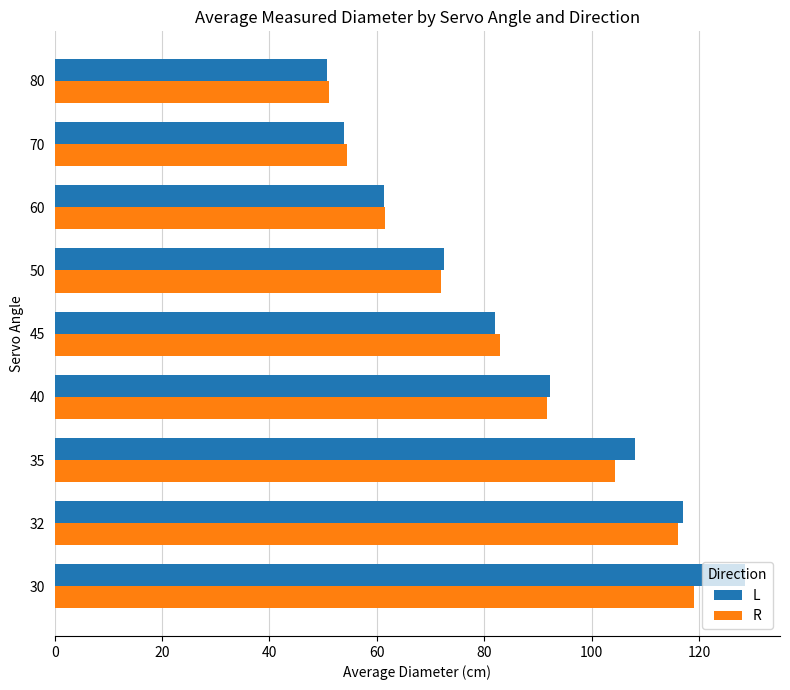

True or false: L has a value of 34.3 at 50.

False